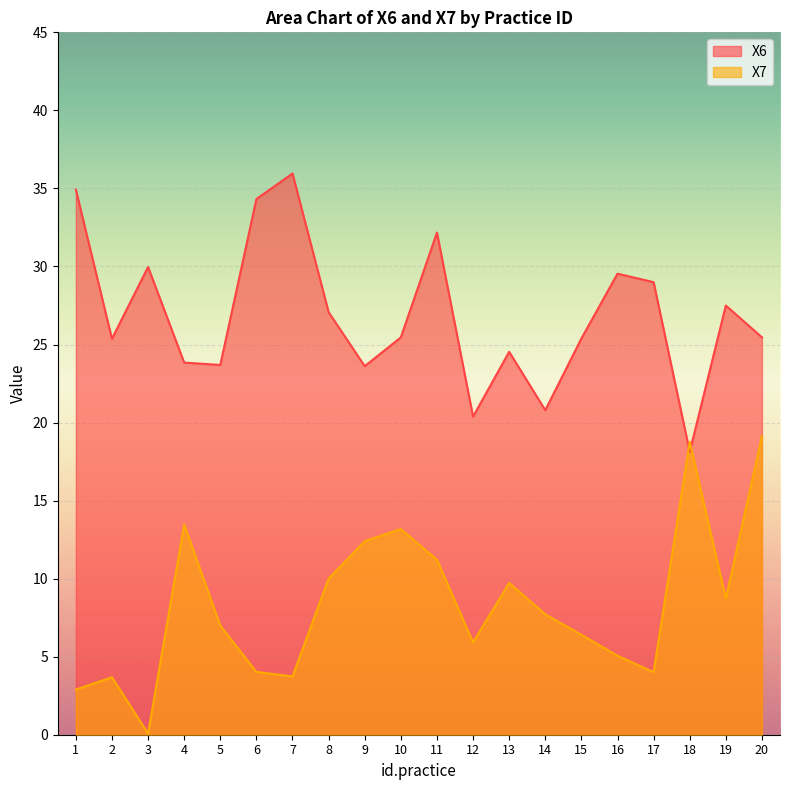

Reading left to right, what are all the values shown in this chart?

X6: 34.9	25.4	30.0	23.8	23.7	34.3	36.0	27.1	23.6	25.5	32.2	20.4	24.5	20.8	25.4	29.5	29.0	18.1	27.5	25.5
X7: 2.9	3.7	0.1	13.5	7.0	4.0	3.7	10.0	12.4	13.2	11.2	5.9	9.7	7.7	6.4	5.1	4.0	18.8	8.7	19.1